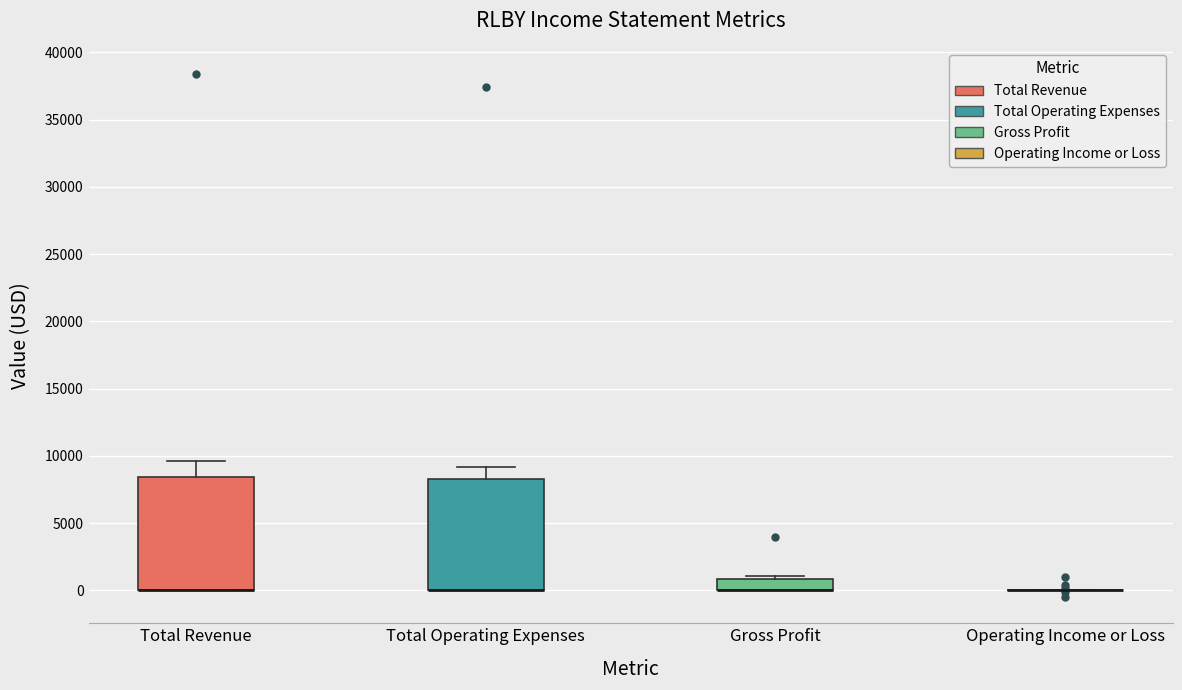

Where is the upper edge of the box for Gross Profit on the y-axis? The values are not printed on the chart, so give them approximately, as read against the axis.

1000